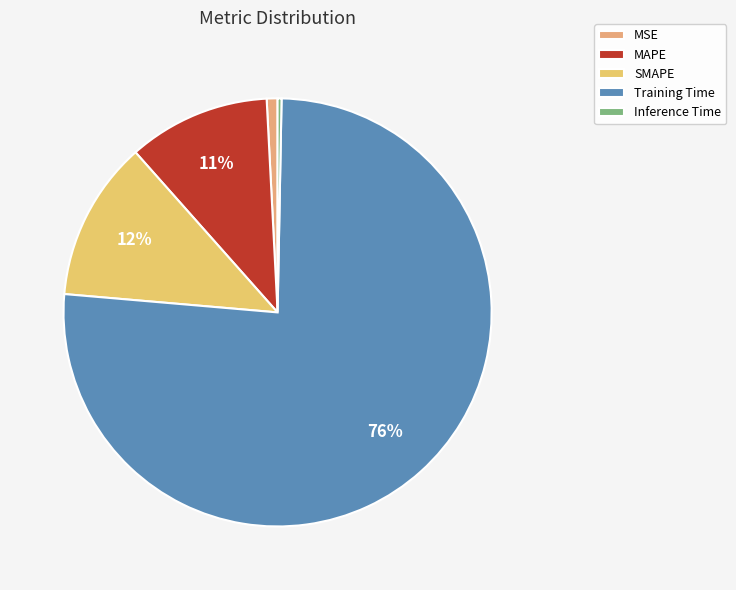

To the nearest percent, what is the difference between the largest and smallest slice percentages?

76%